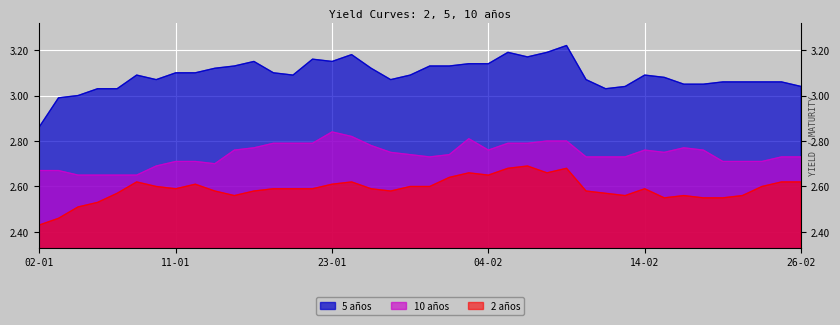

Is it true that 10 años equals 1.3 at 05-02?

False